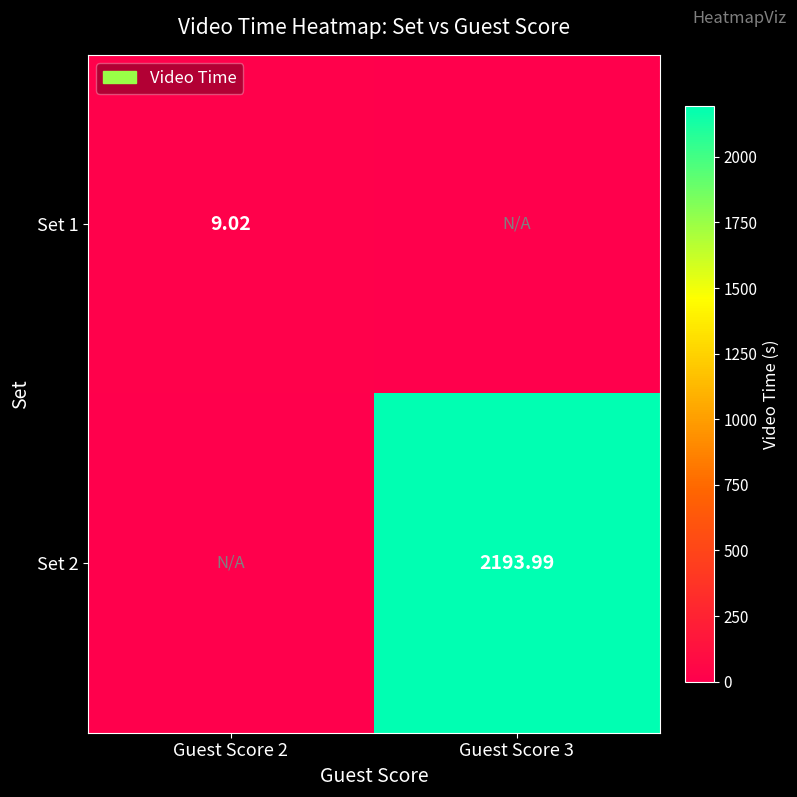

Is the value of Set 1 at Guest Score 2 greater than the value of Set 2 at Guest Score 3?

No